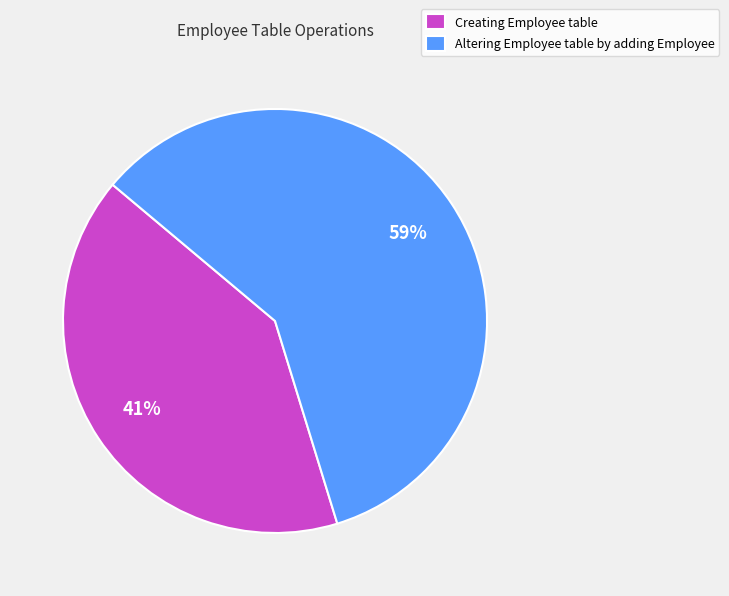

What percentage is the Creating Employee table slice, to the nearest percent?

41%